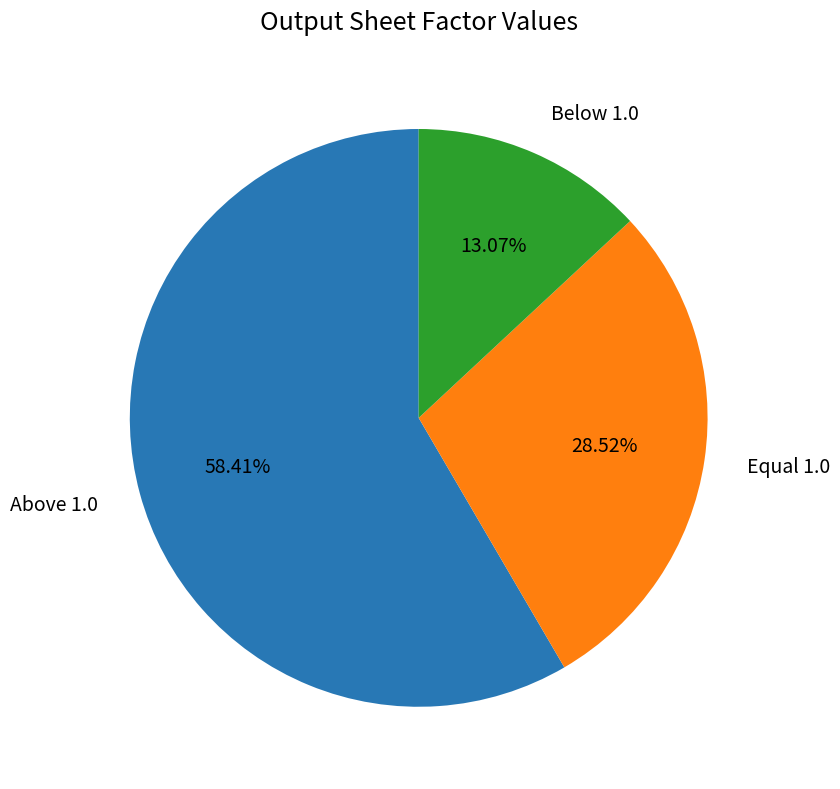

How many slices are in this pie chart?

3